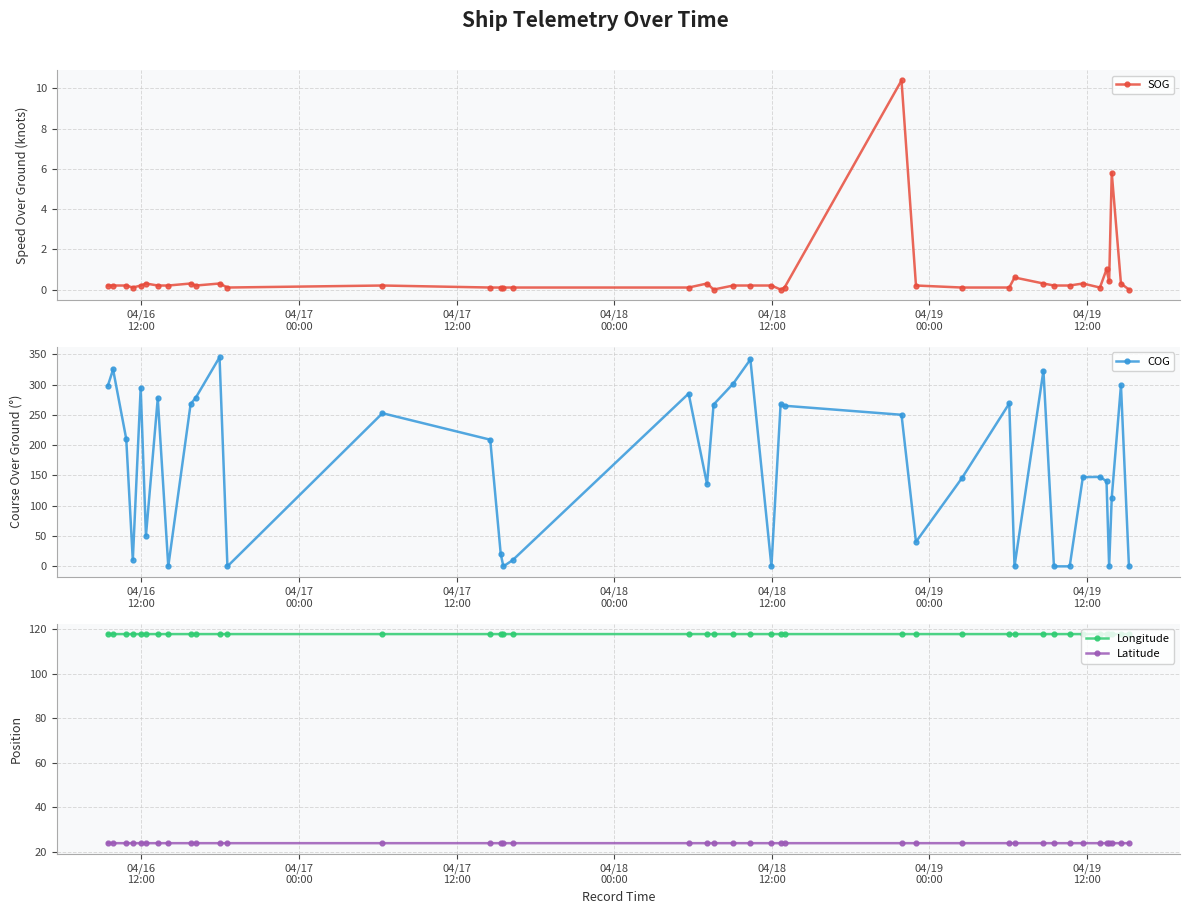

What is the highest value of the Latitude series?

23.9